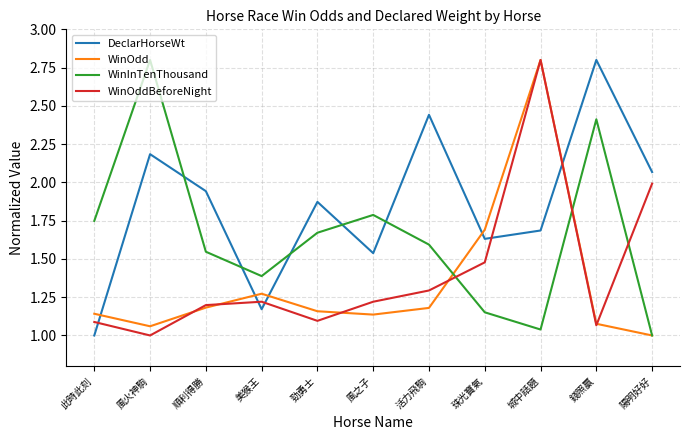

At which category does WinInTenThousand reach its first local peak?

風火神駒